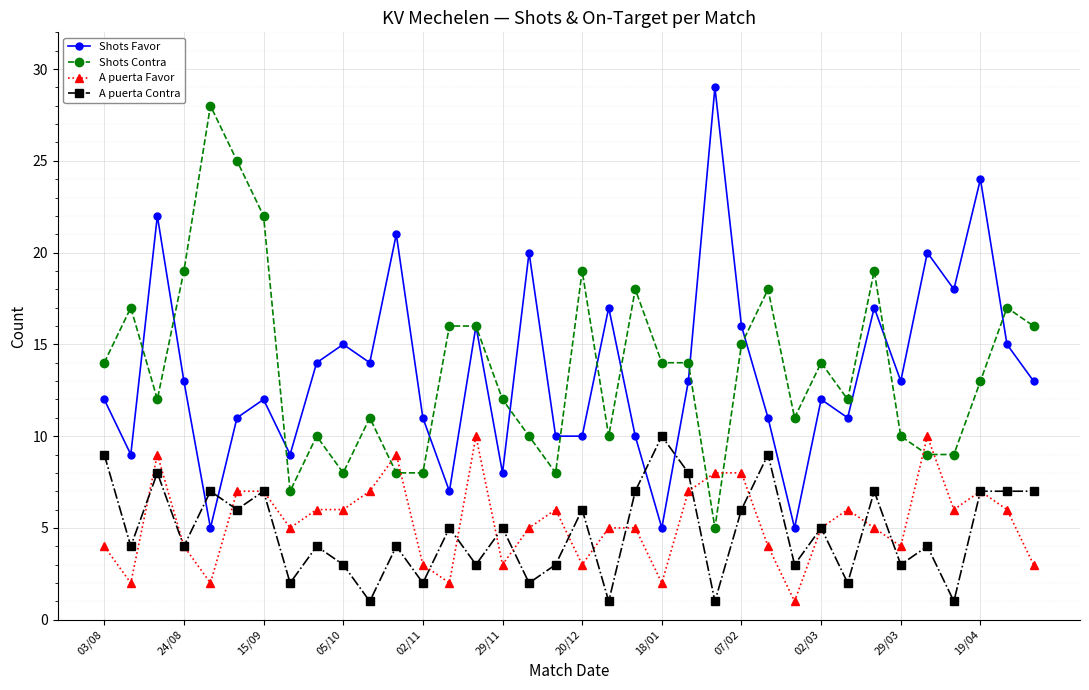

What is the minimum value for Shots Contra?

5